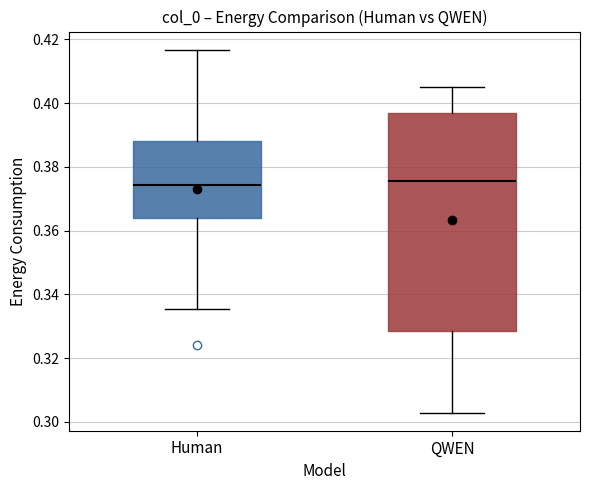

Reading left to right, read every box against the y-axis: the position of its median line, the range the box covers, and the ends of its whiskers. The values are not printed on the chart, so give them approximately, as read against the axis.

Human: median 0.374, box 0.364 to 0.388, whiskers 0.336 to 0.416
QWEN: median 0.376, box 0.328 to 0.396, whiskers 0.302 to 0.404